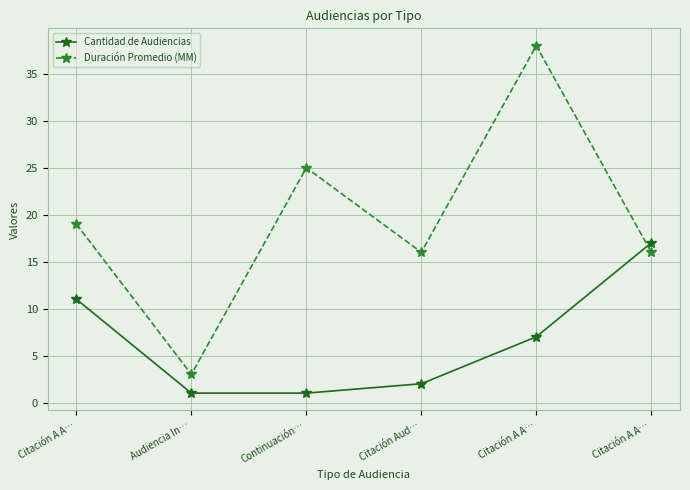

Which series has the widest spread of values?

Duración Promedio (MM)